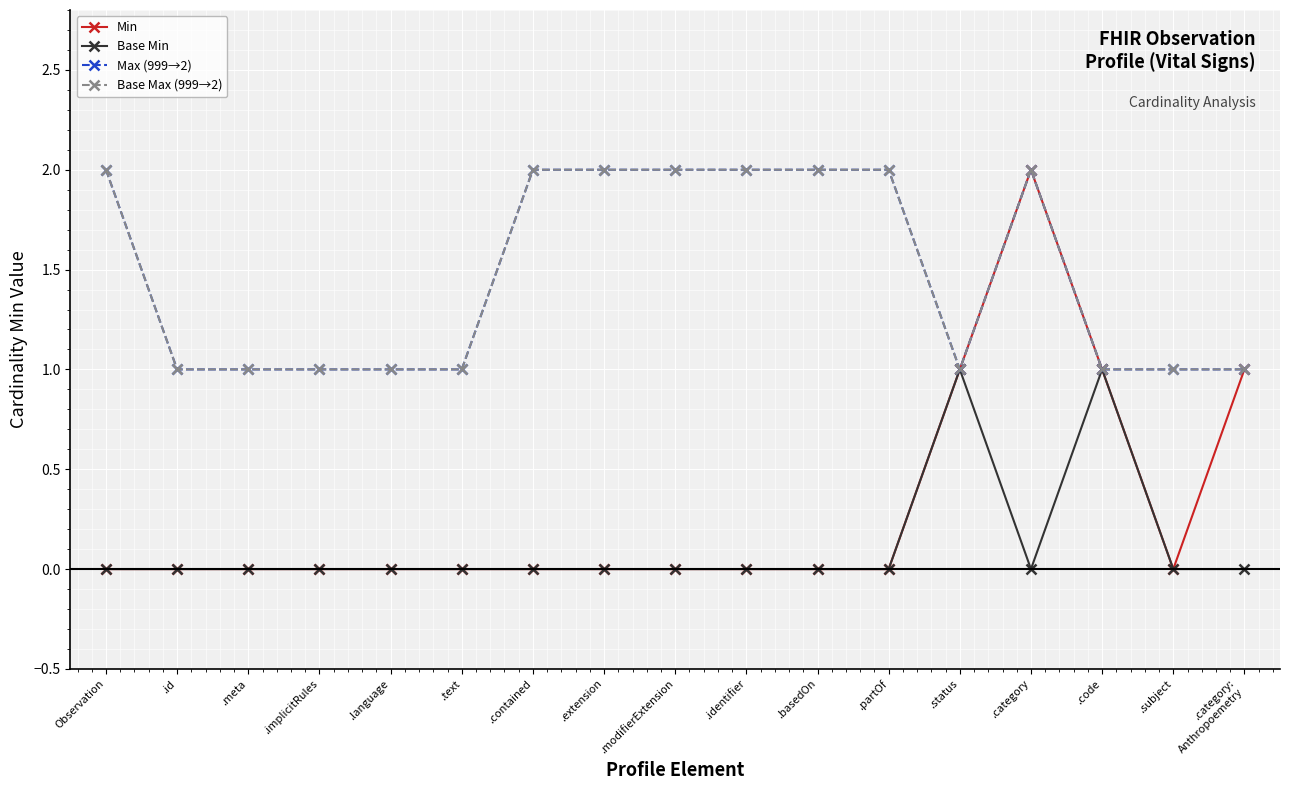

True or false: Max (999→2) has a value of 2 at .category.

True